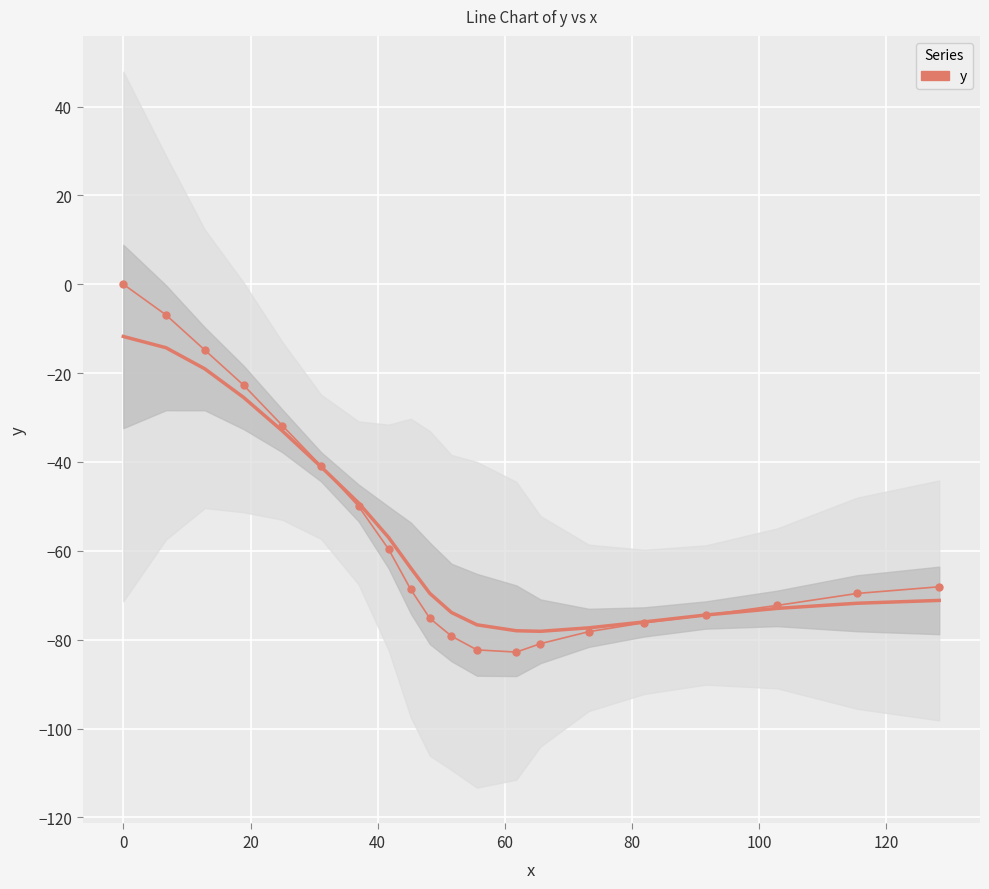

Is this an area chart (filled region under the line)?

No